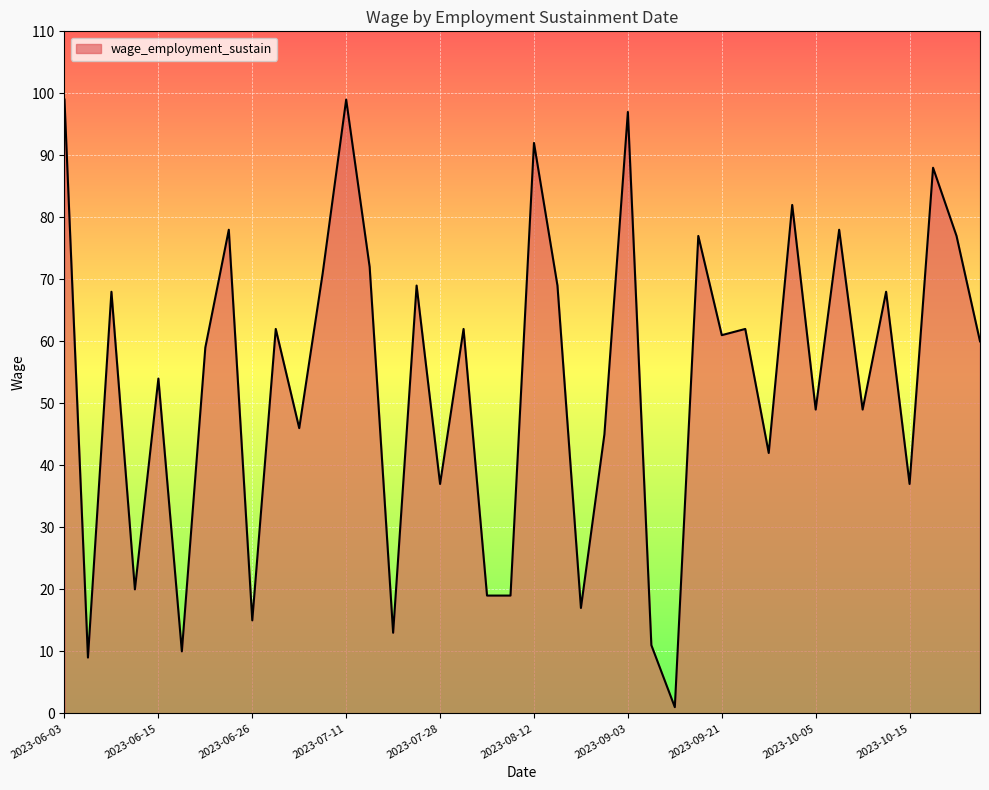

What is the greatest value displayed?

99